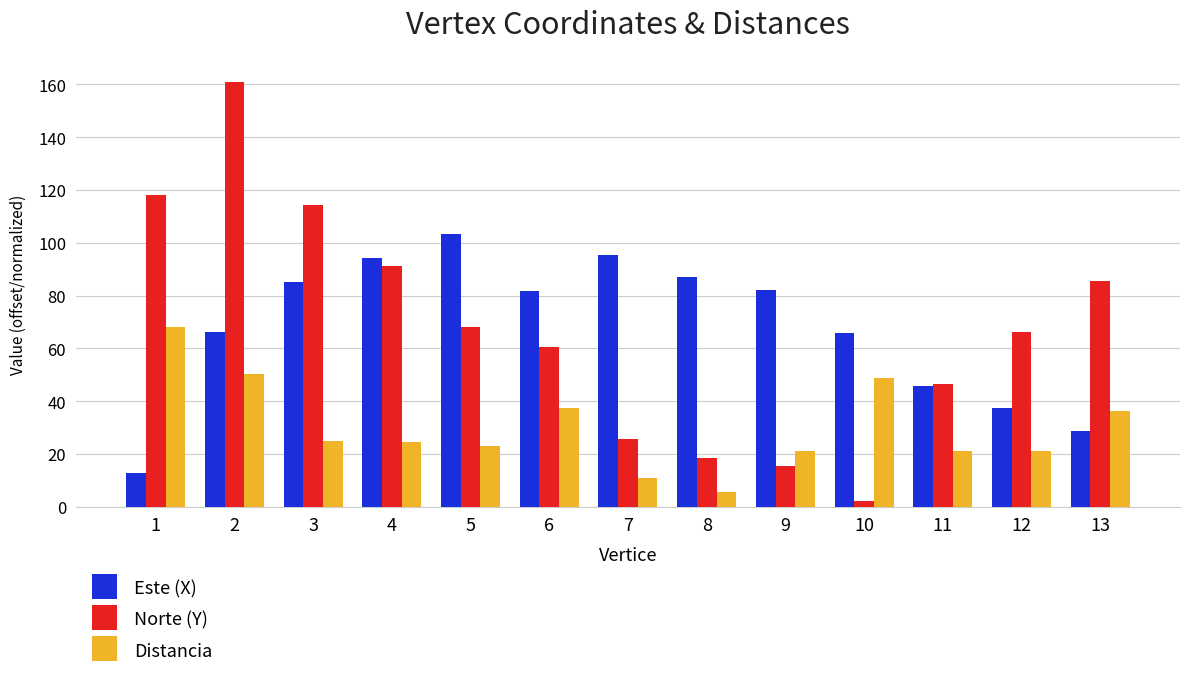

Is the value of Este (X) at 3 greater than the value of Norte (Y) at 1?

No